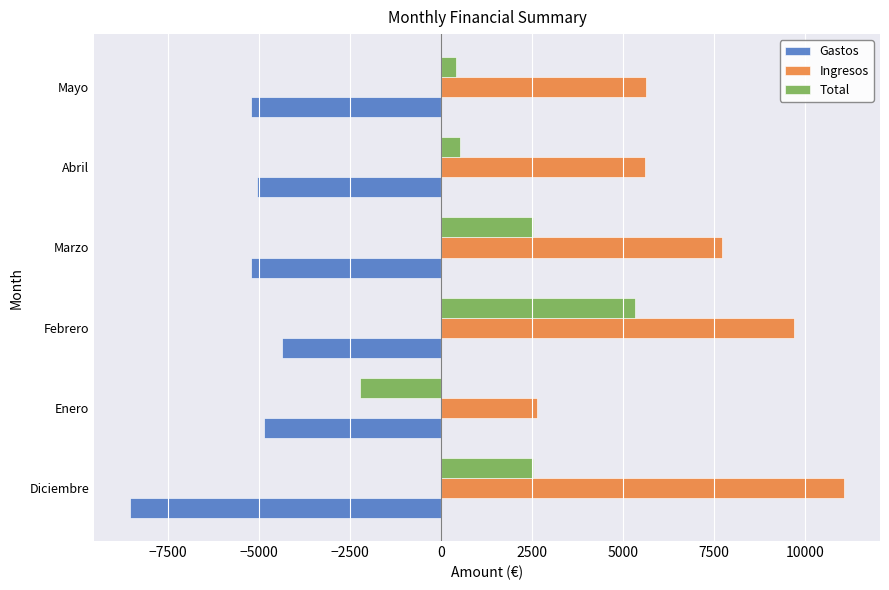

What is the sum of all Ingresos values?

42387.1